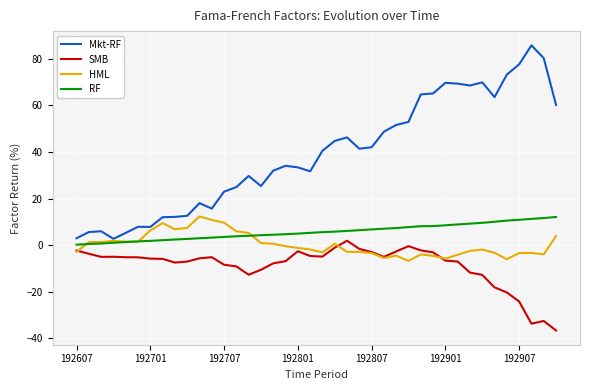

Which series has the largest range (max minus min)?

Mkt-RF